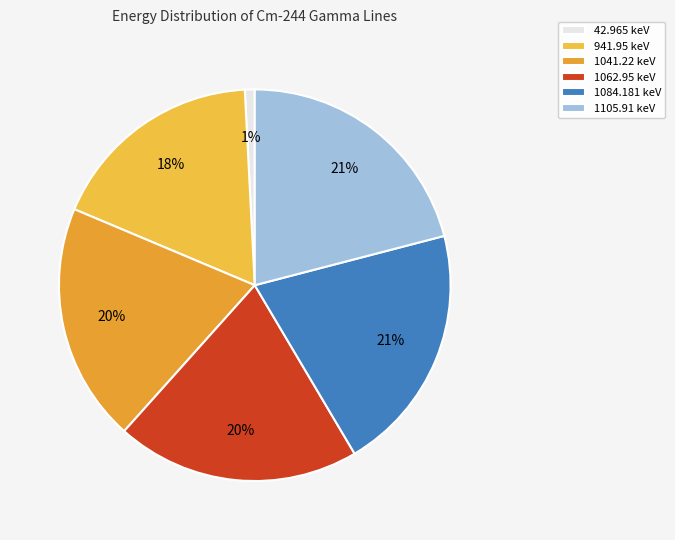

The 1105.91 keV slice represents 21% of the pie. True or false?

True